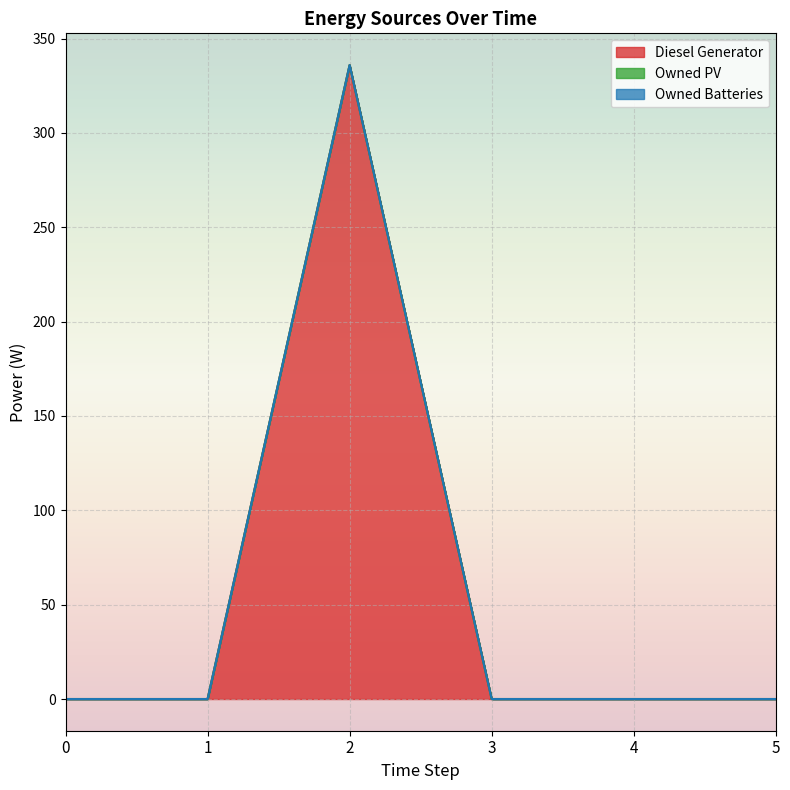

True or false: Owned Batteries and Owned PV intersect in this chart.

False